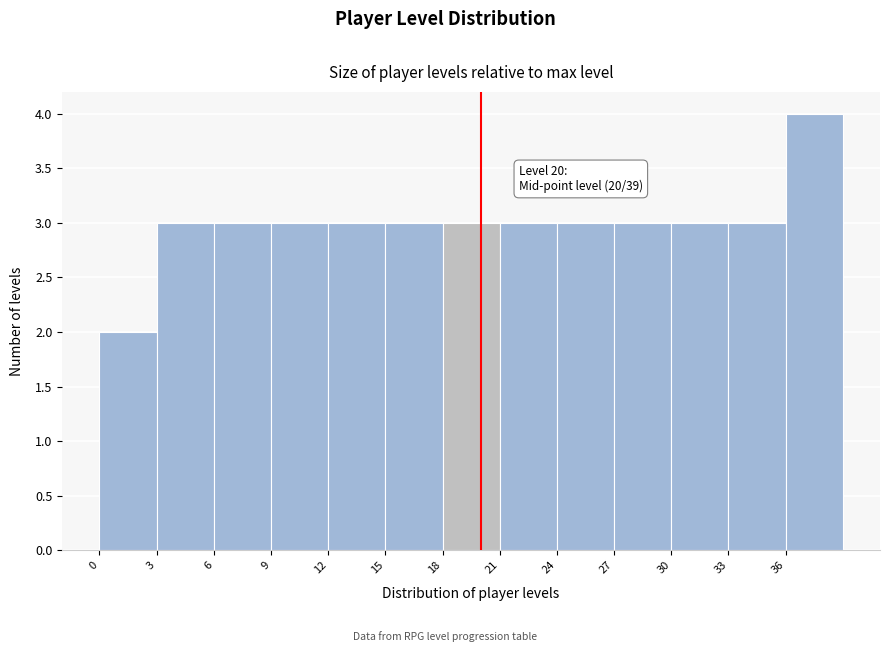

Over which range of the x-axis is the bar tallest?

36 to 39